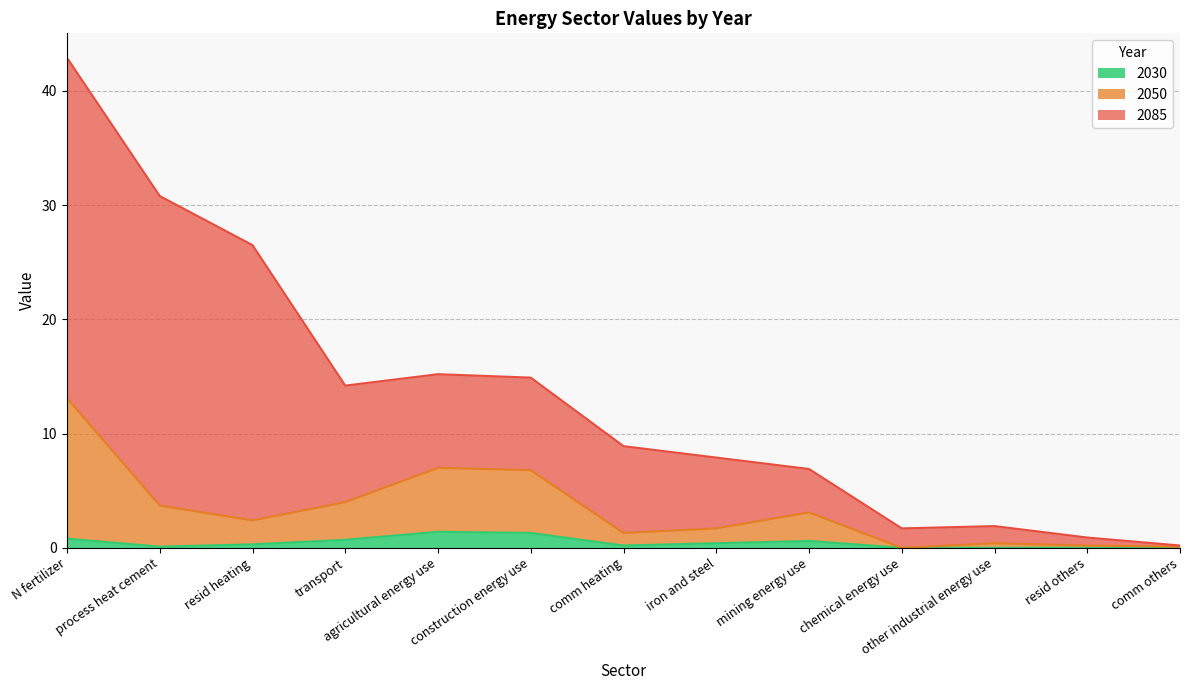

What is the value of the 2030 point at the 5th from the left?

1.4